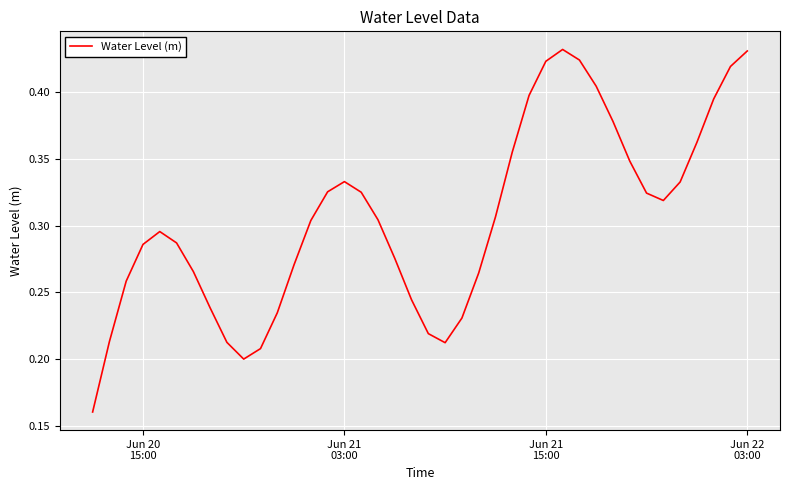

True or false: the data has more than 2 interior local peaks.

True